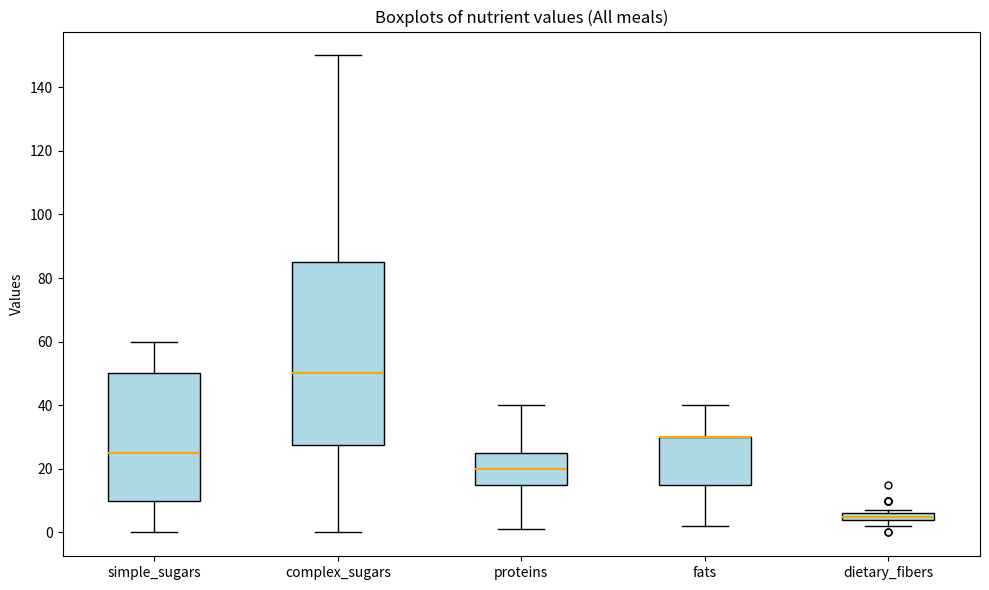

Comparing the boxes themselves (not the whiskers), which one is the tallest?

complex_sugars